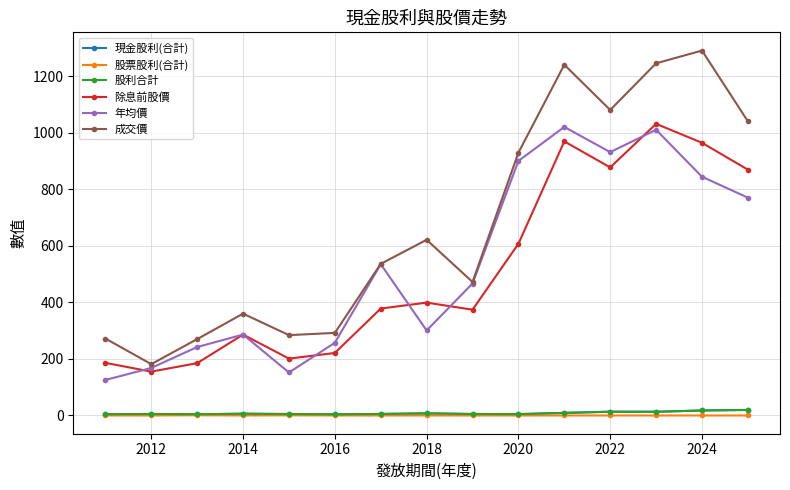

What are all the series names shown in the legend?

現金股利(合計), 股票股利(合計), 股利合計, 除息前股價, 年均價, 成交價